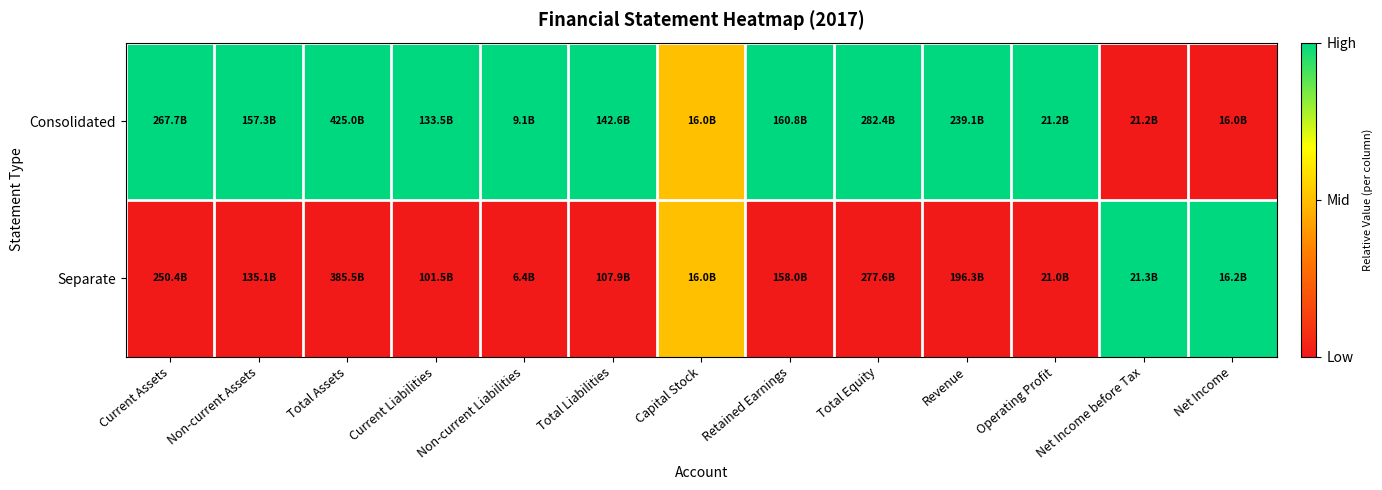

Between Net Income before Tax and Operating Profit, which is larger?

Operating Profit